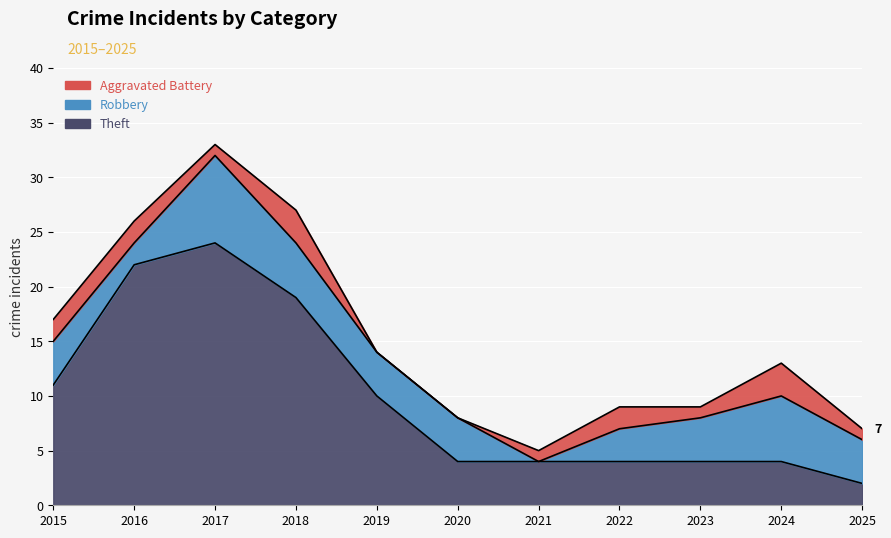

What is the average value of the Aggravated Battery series?

1